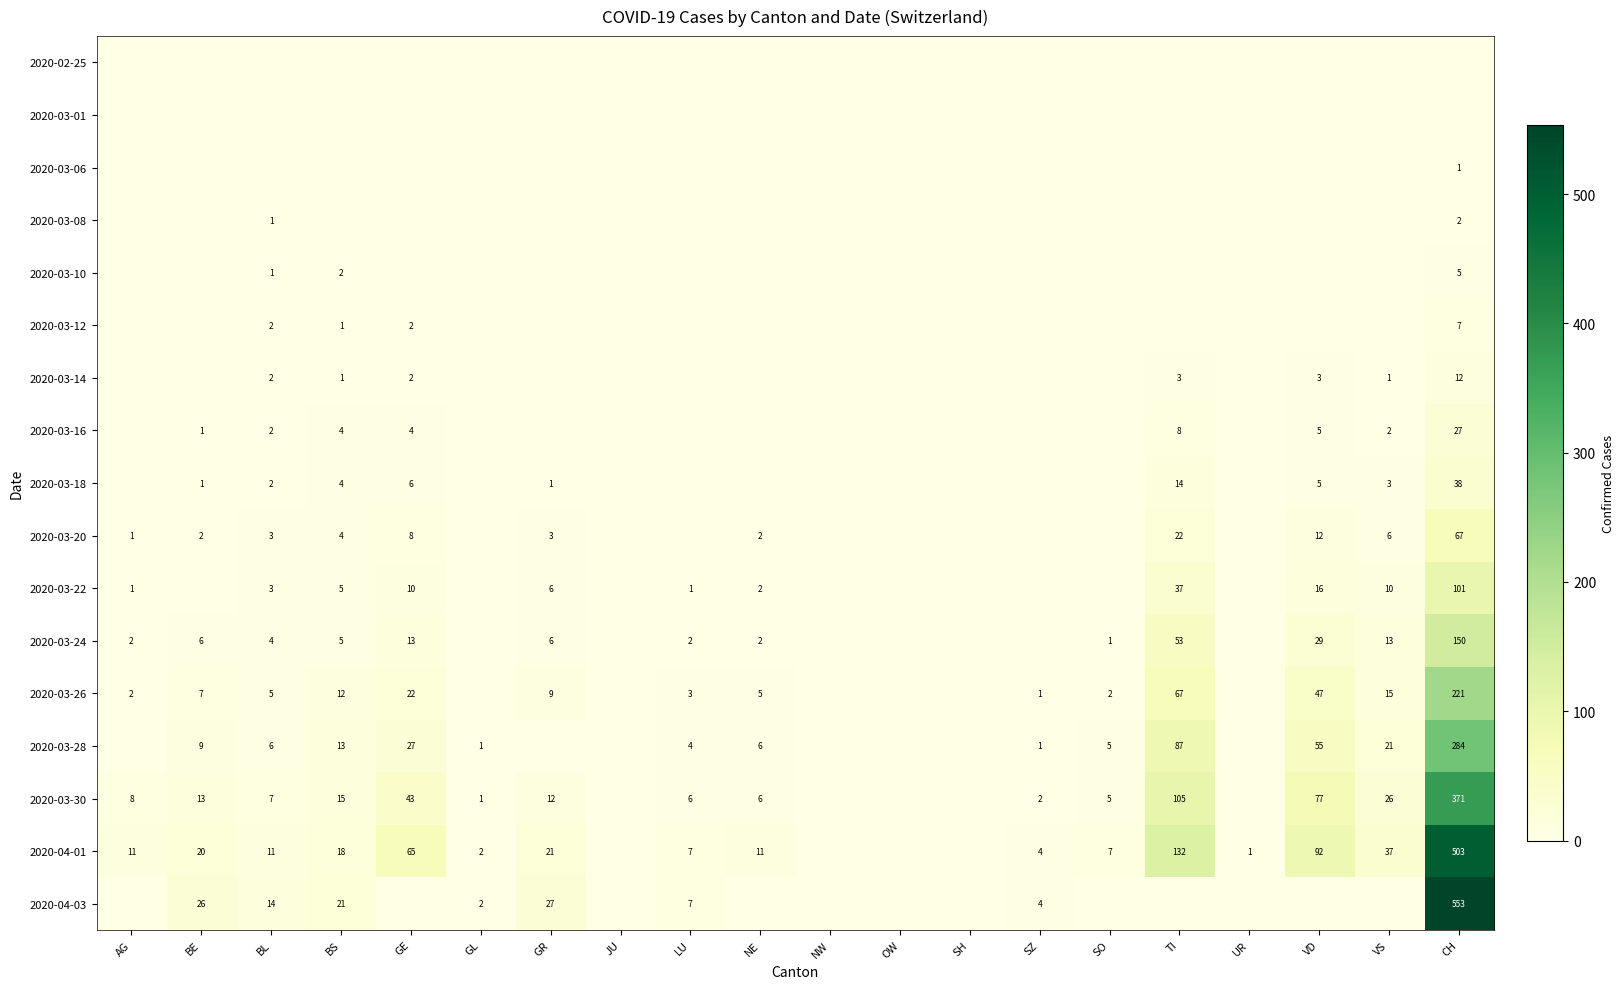

True or false: 2020-03-30 has a value of 105 at TI.

True